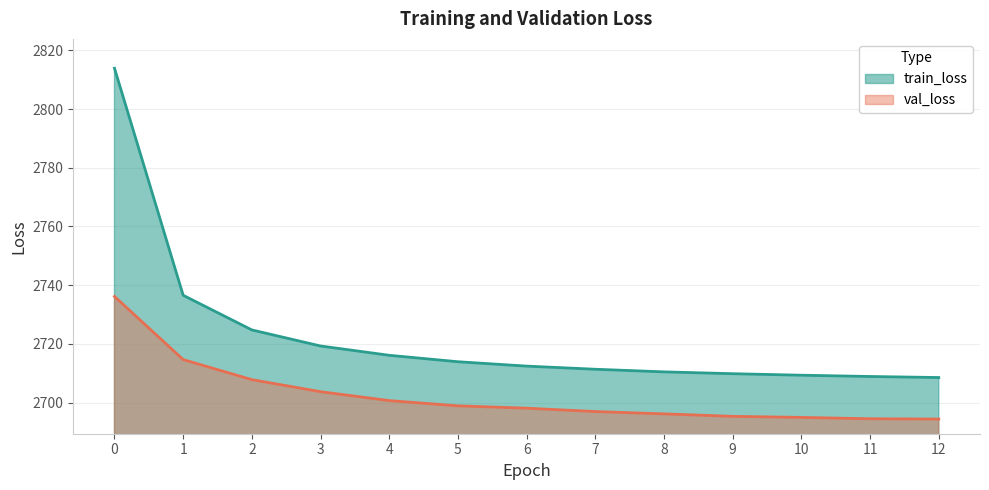

What is the minimum value for val_loss?

2694.4